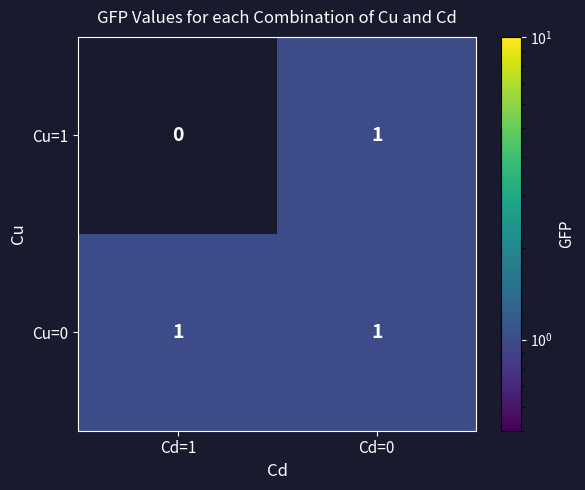

Which series changed the most between Cd=1 and Cd=0?

Cu=1